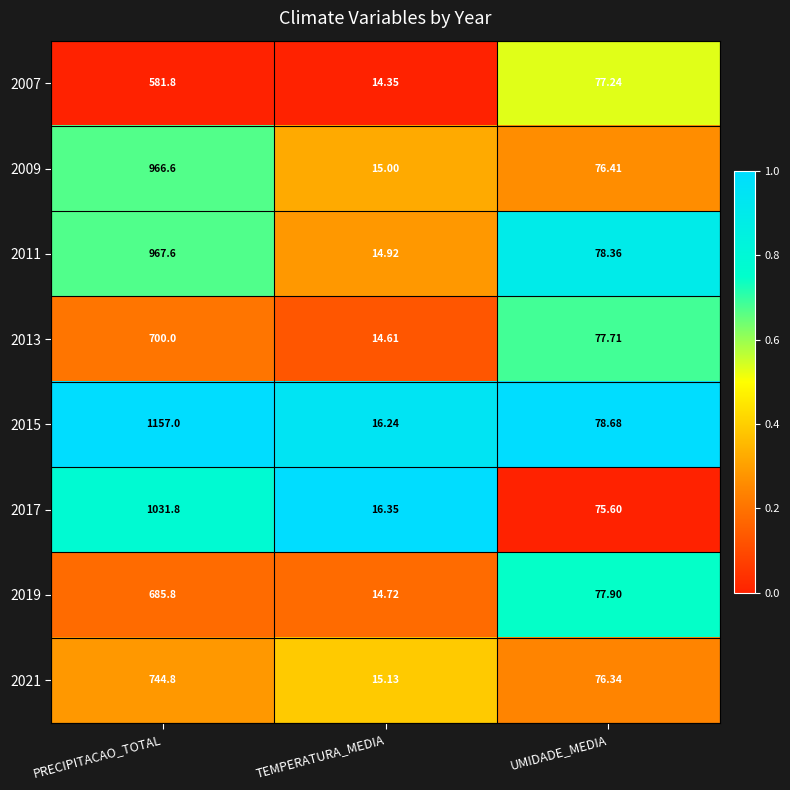

Which category has the highest value across all series?

PRECIPITACAO_TOTAL